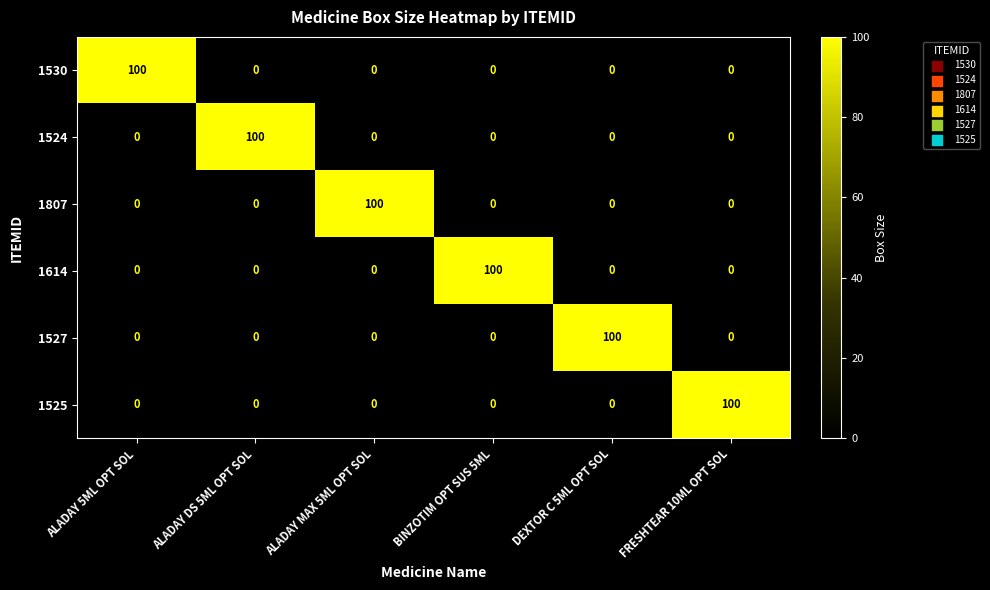

True or false: 1530 has a value of 0 at DEXTOR C 5ML OPT SOL.

True